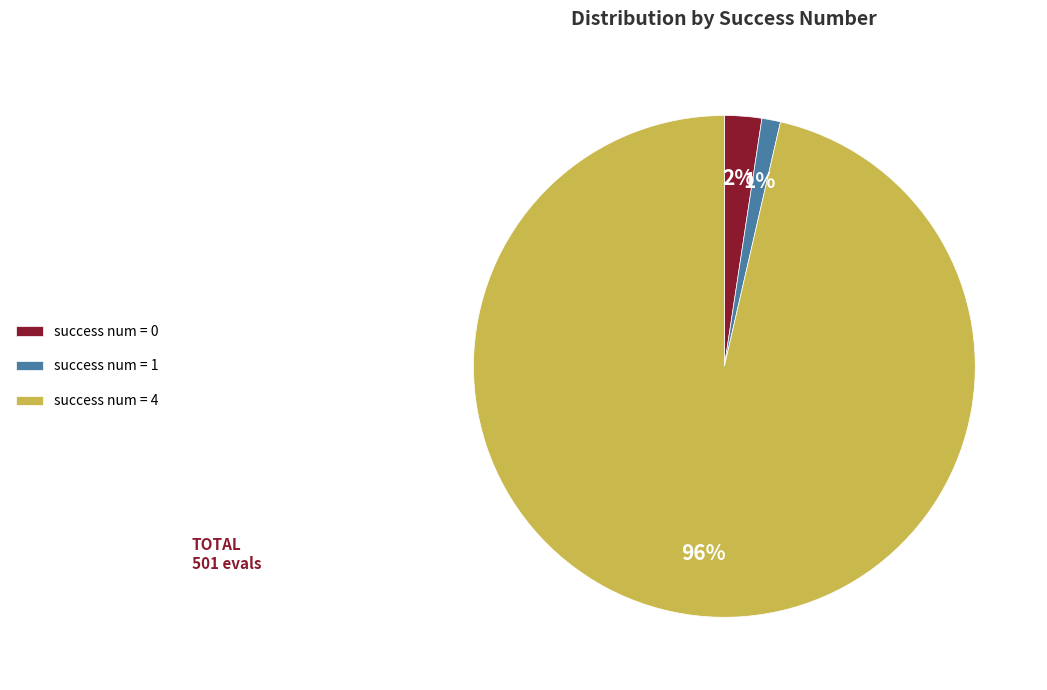

Is the sum of success num = 1 and success num = 4 greater than half?

Yes